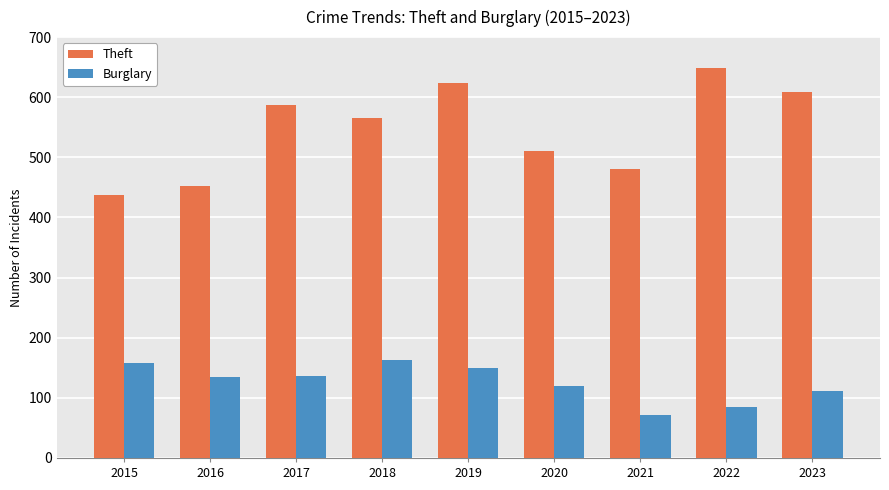

List the series in order of their overall mean, lowest first.

Burglary, Theft